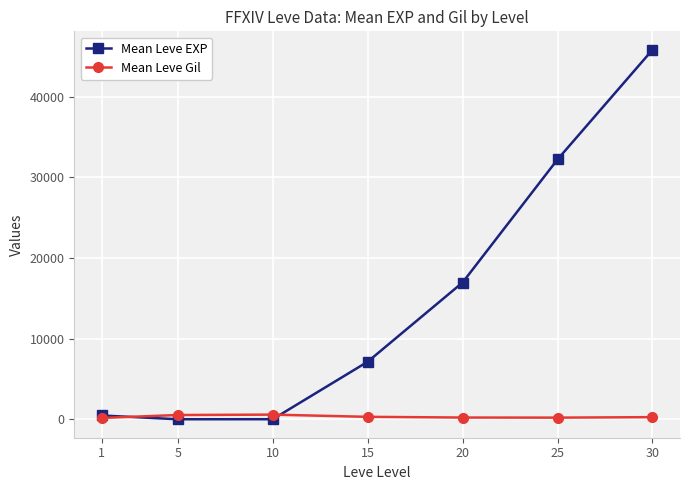

What is the total value across all series at 10?

581